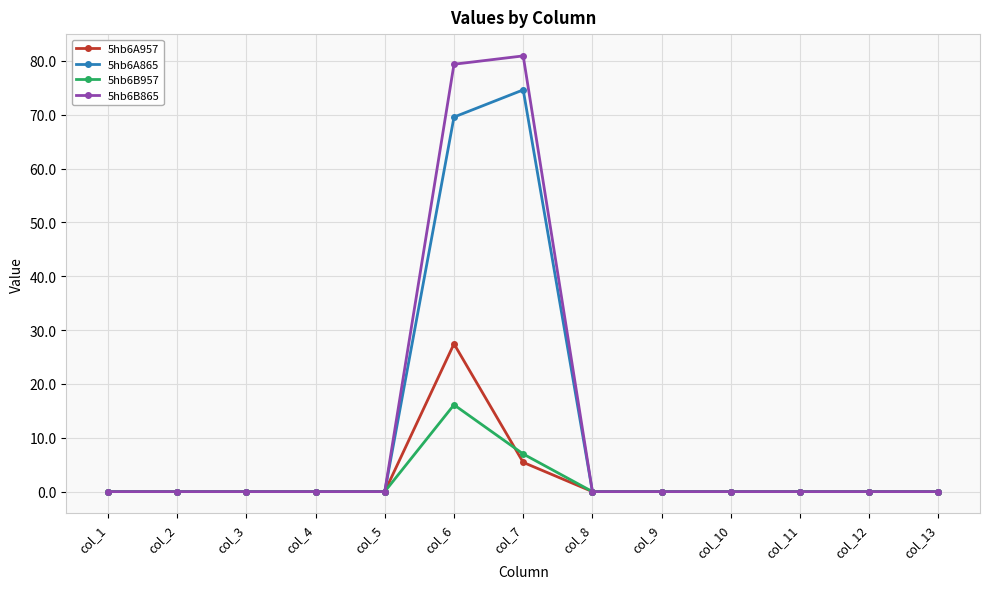

True or false: 5hb6A865 has more than 0 points higher than both neighbors.

True